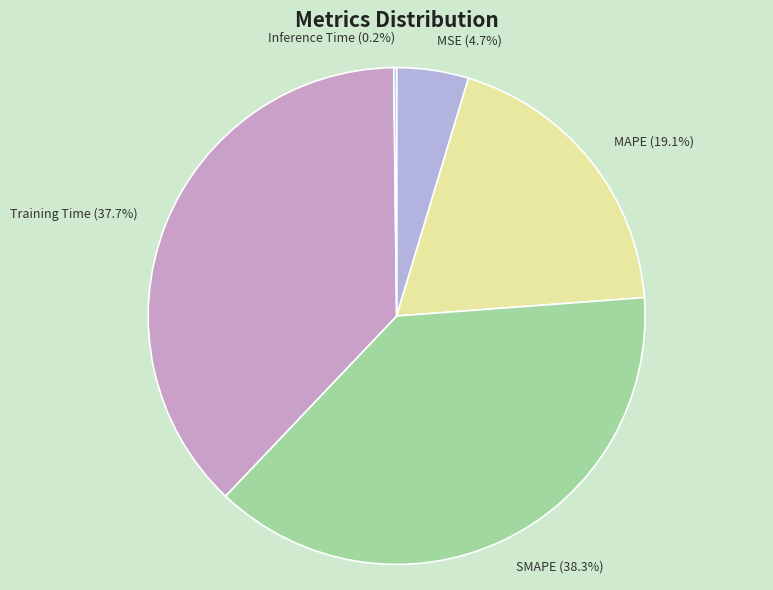

What is the ratio of the value at SMAPE to the value at Training Time?

1.0